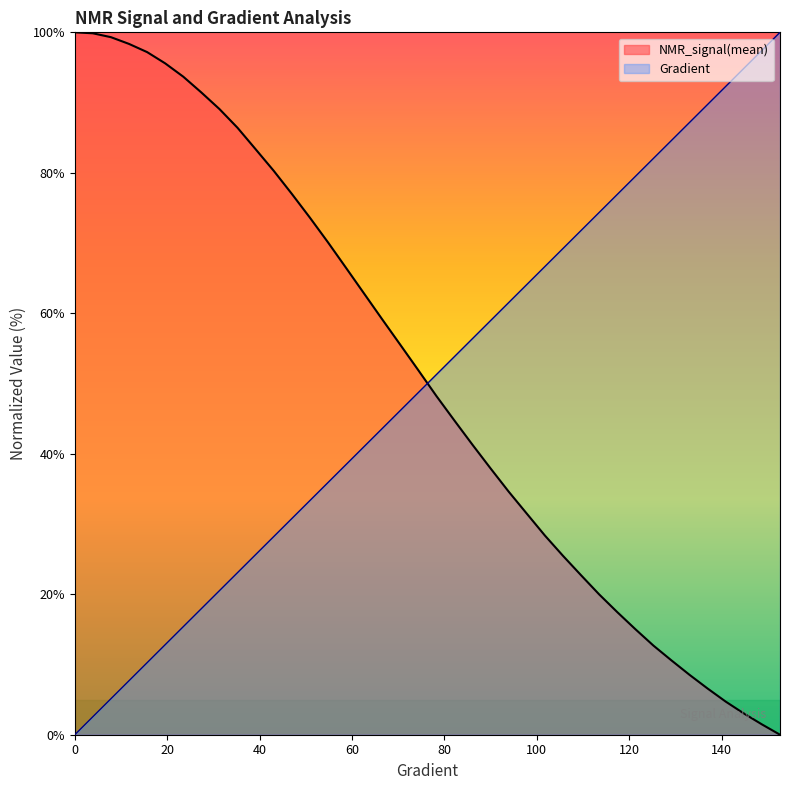

Is it true that NMR_signal(mean) equals 0.5 at 148.72798434442277?

False